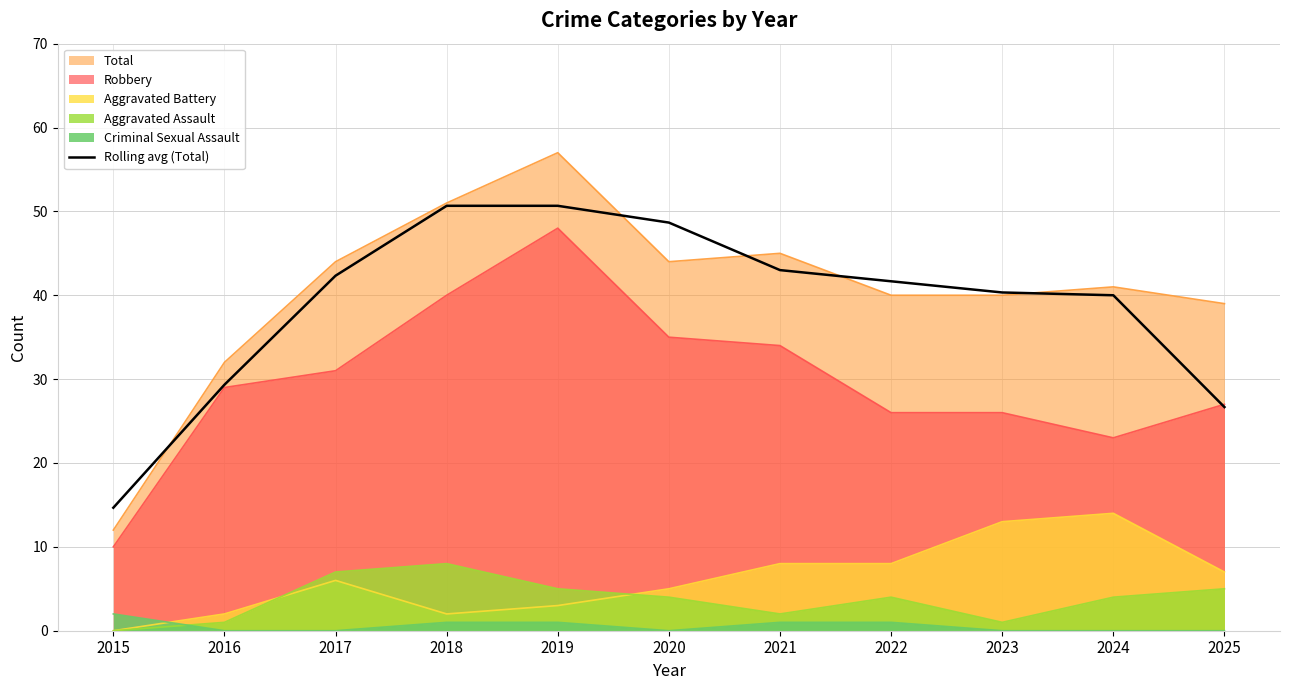

True or false: Aggravated Battery and Robbery intersect in this chart.

False